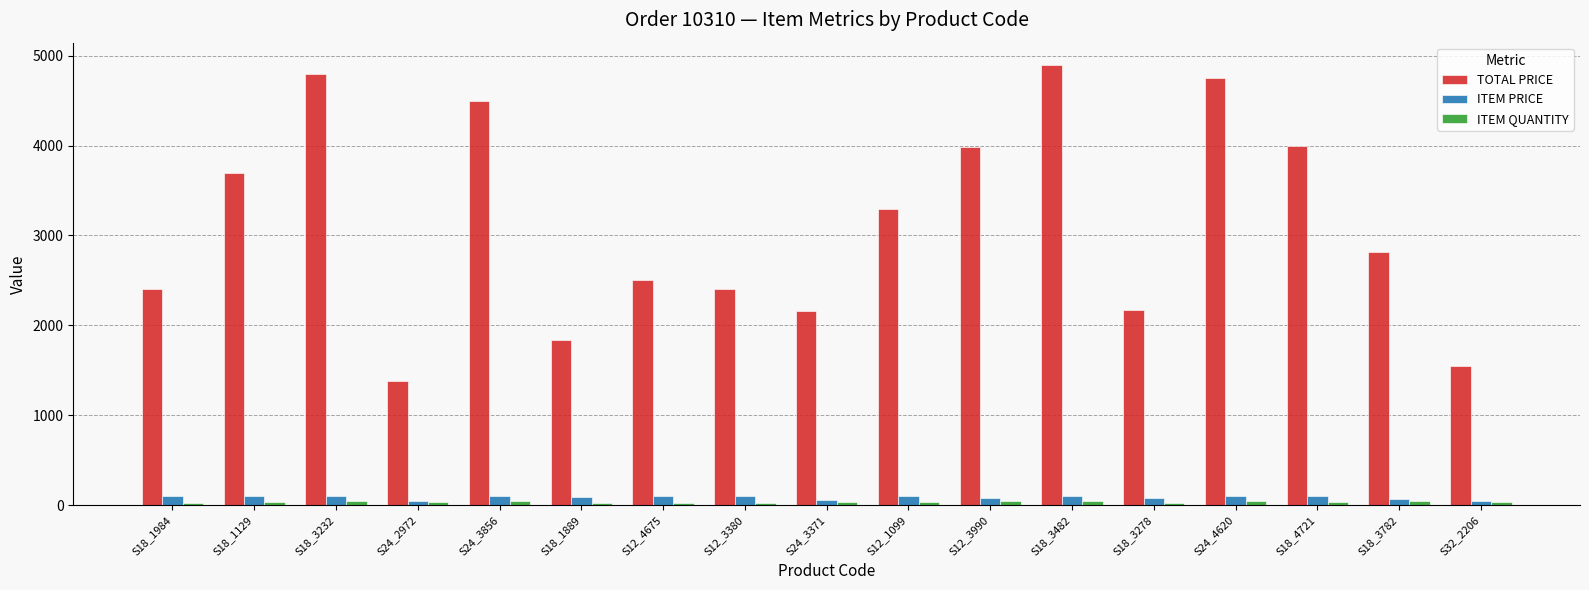

Are the bars grouped side by side (vs. stacked)?

Yes